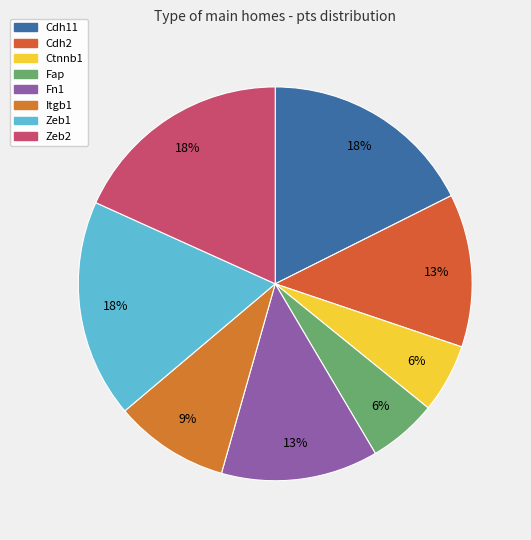

What portion of the pie excludes Cdh2?

87.4%